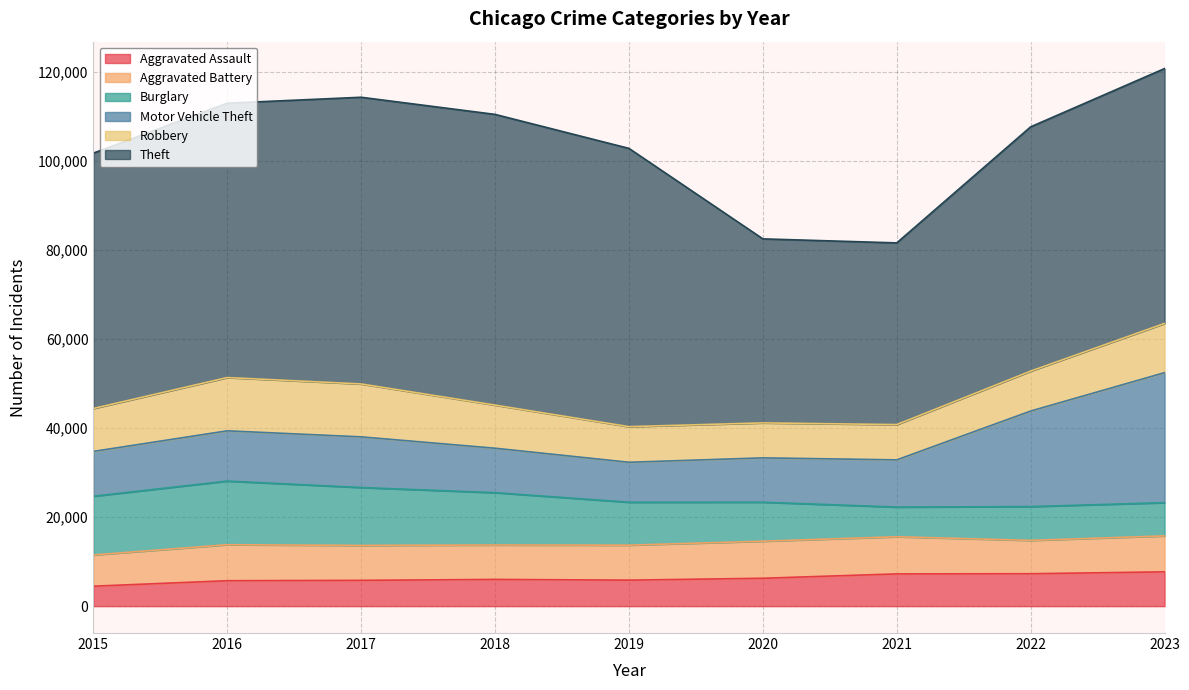

Is it true that Burglary equals 1351 at 2021?

False